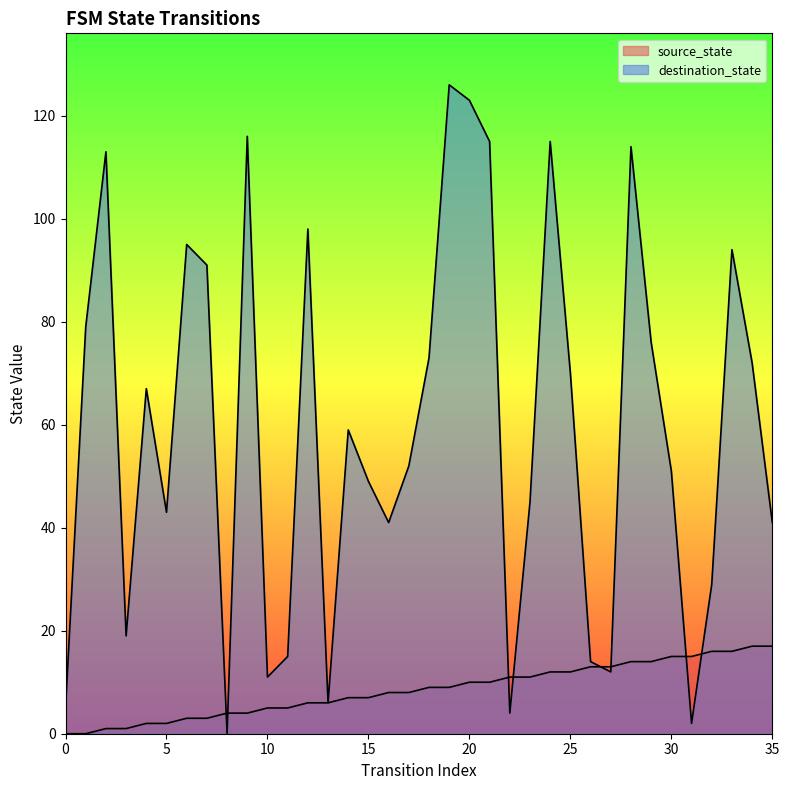

What is the difference between the source_state values at 6 and 29?

11